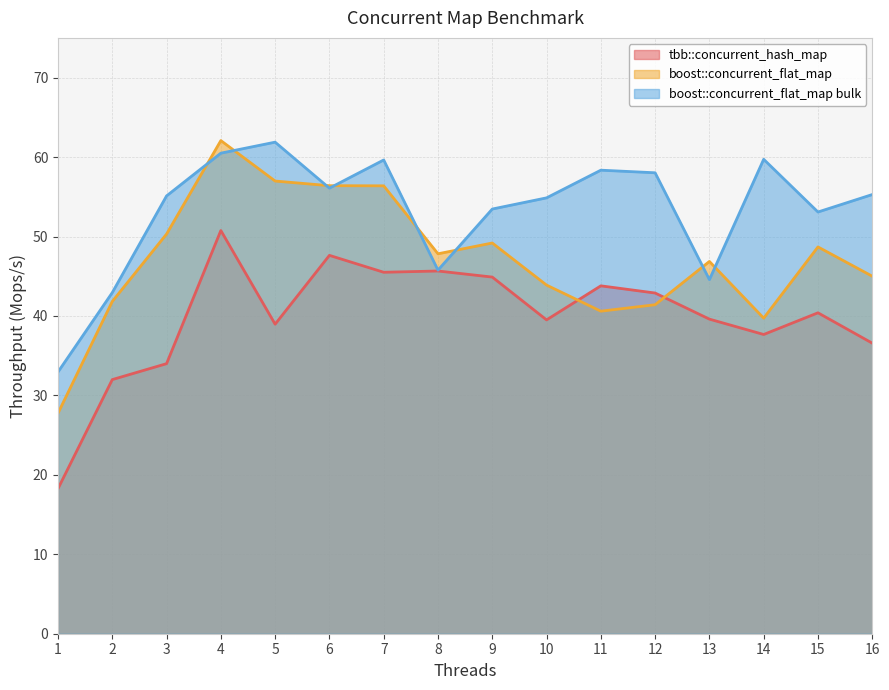

What is the total value across all series at 6?

160.1